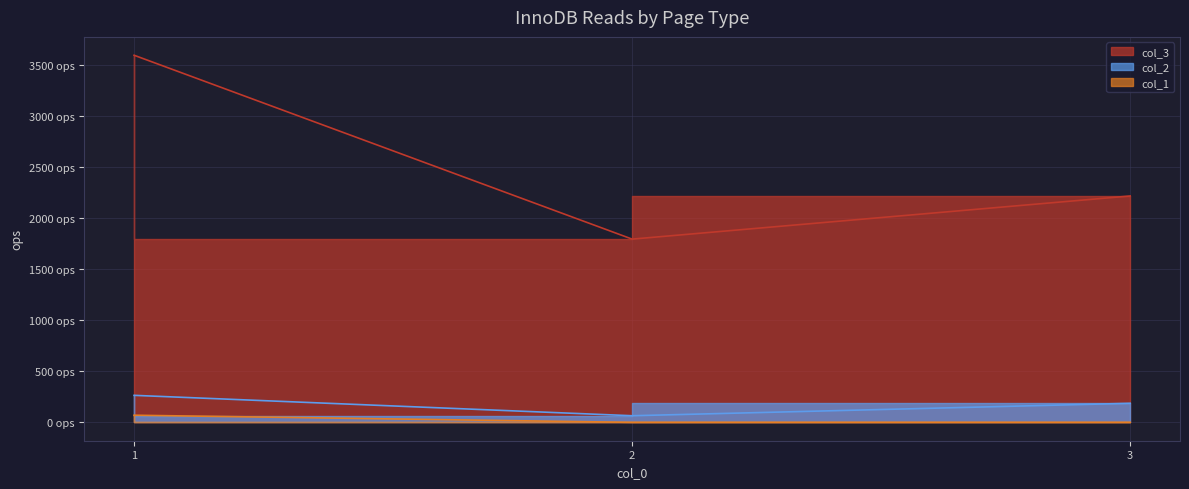

Which series changed the most between 1 and 3?

col_3